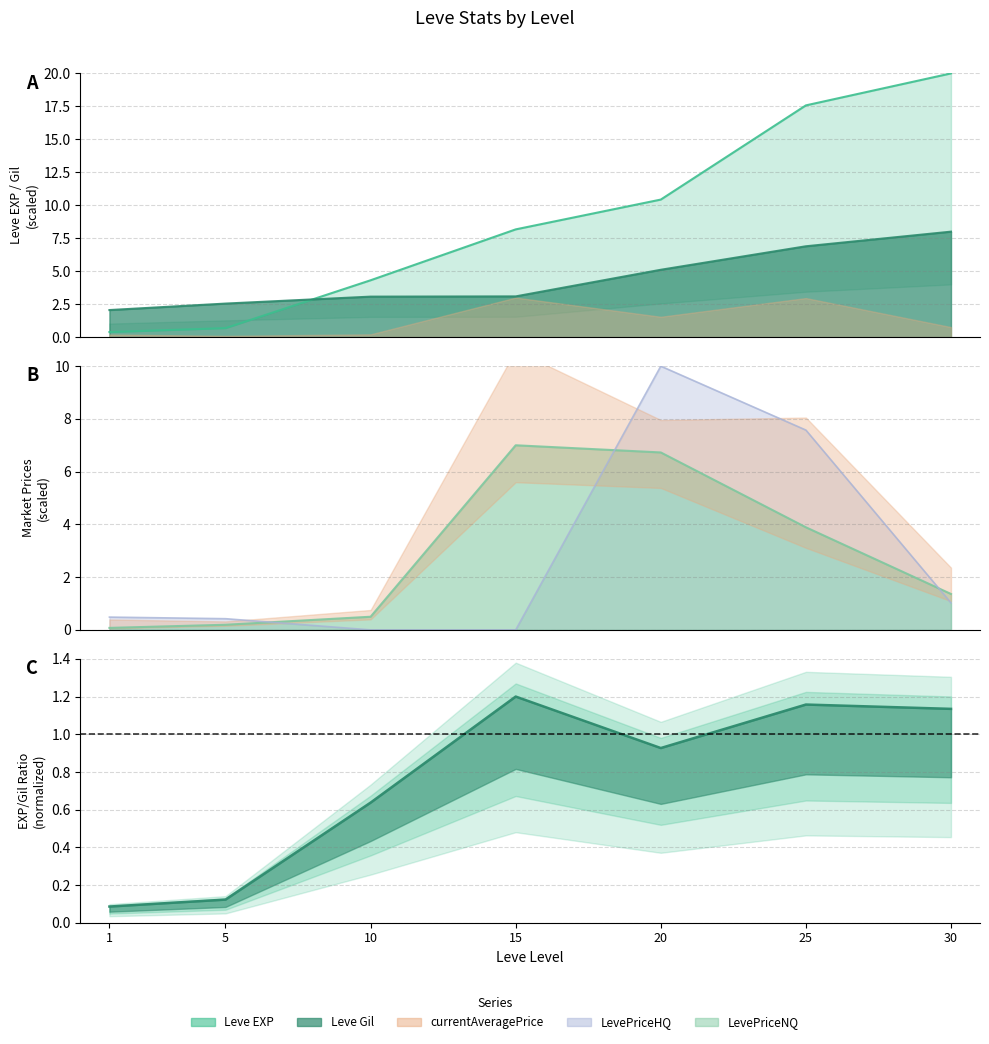

What is the difference between the second highest and minimum values in the Leve EXP series?

17.2